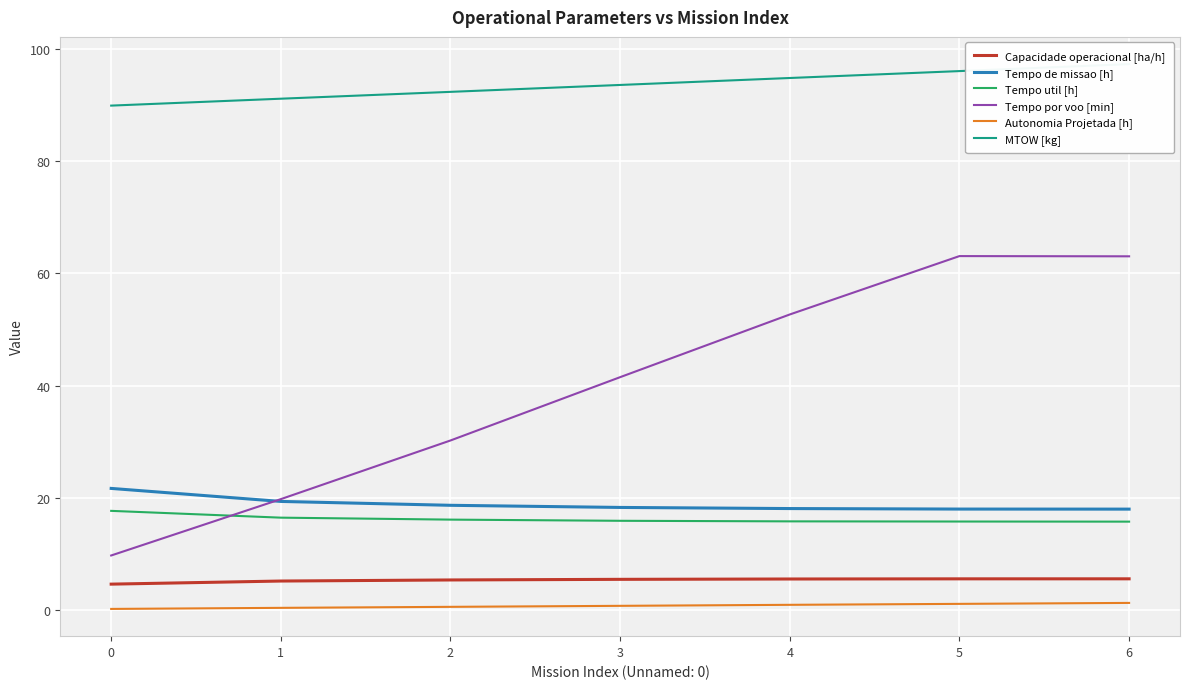

True or false: Tempo de missao [h] and Capacidade operacional [ha/h] cross at least once.

False